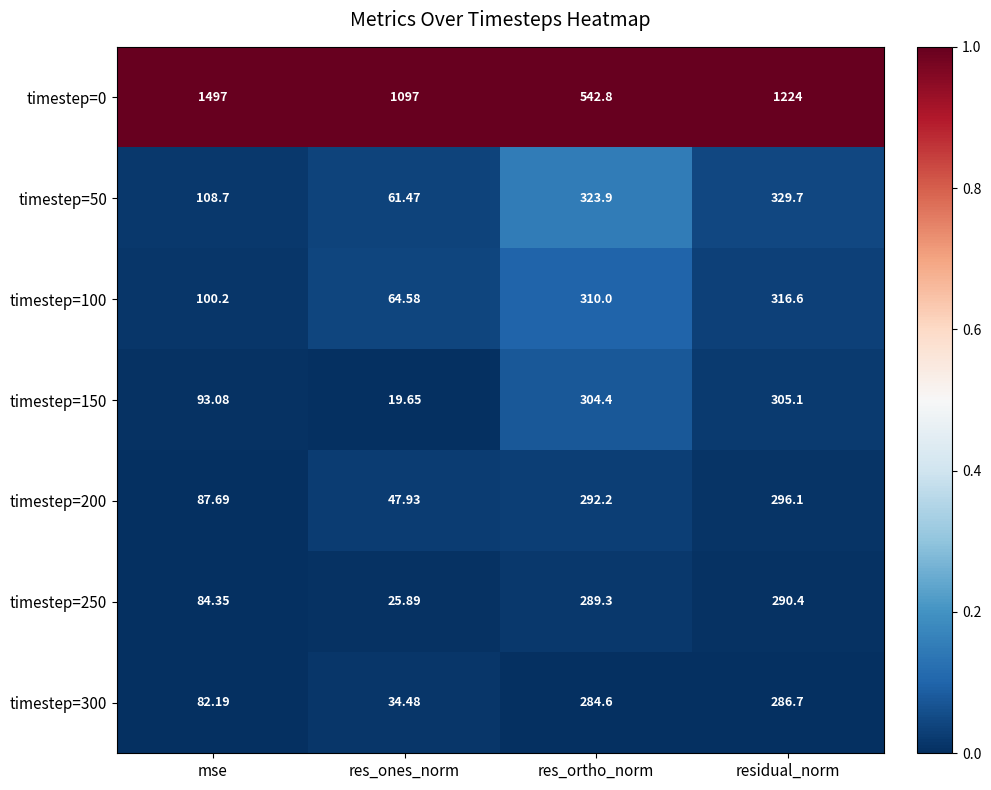

Rank the series at res_ortho_norm from lowest to highest value.

timestep=300, timestep=250, timestep=200, timestep=150, timestep=100, timestep=50, timestep=0